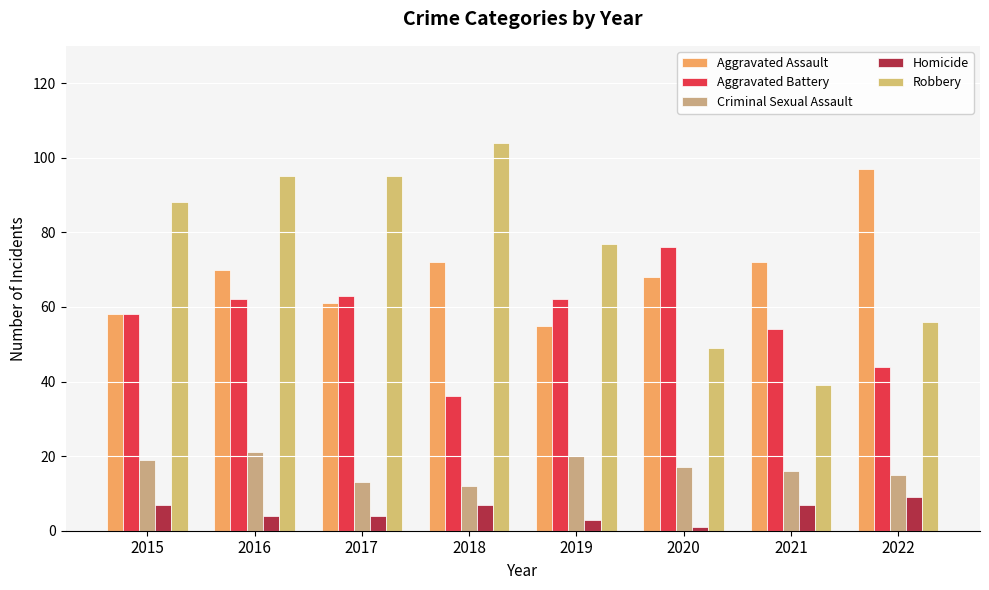

What is the smallest value displayed?

1